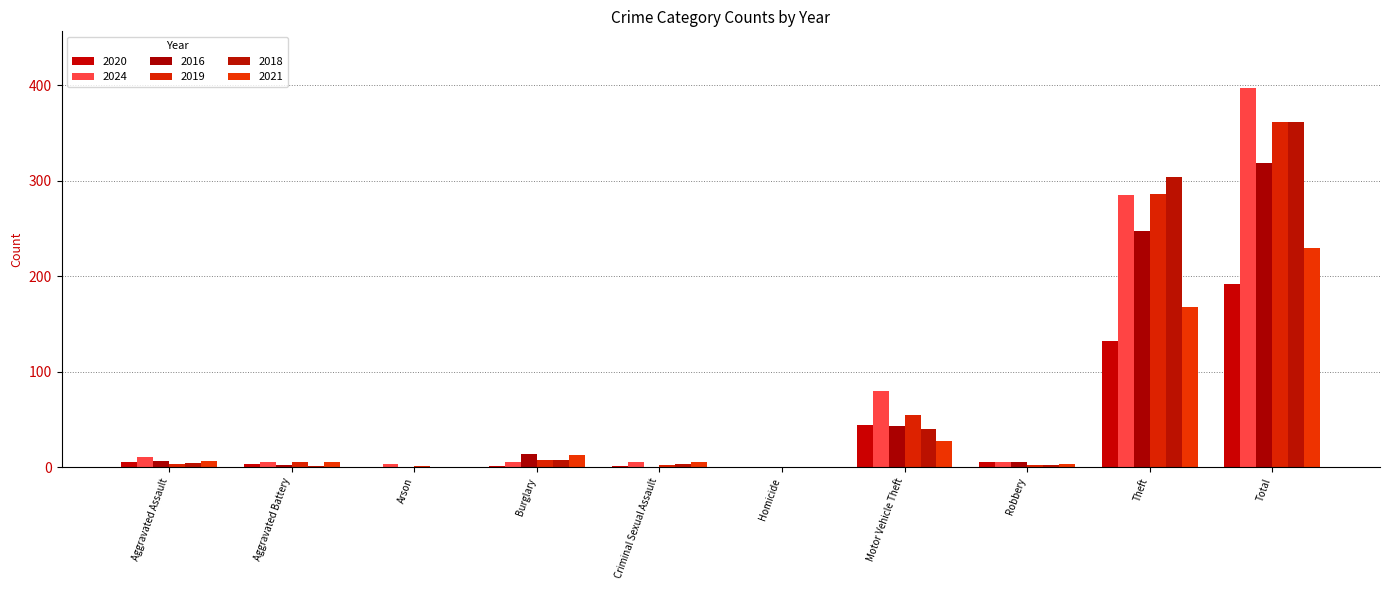

How many series are shown in this chart?

6